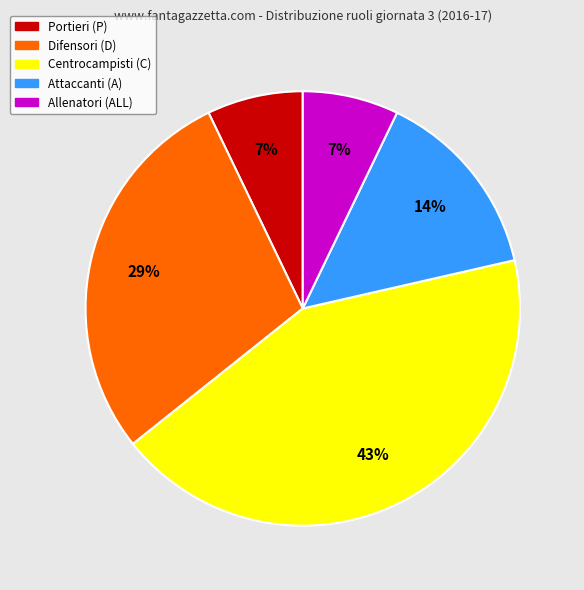

How many segments does this pie chart have?

5